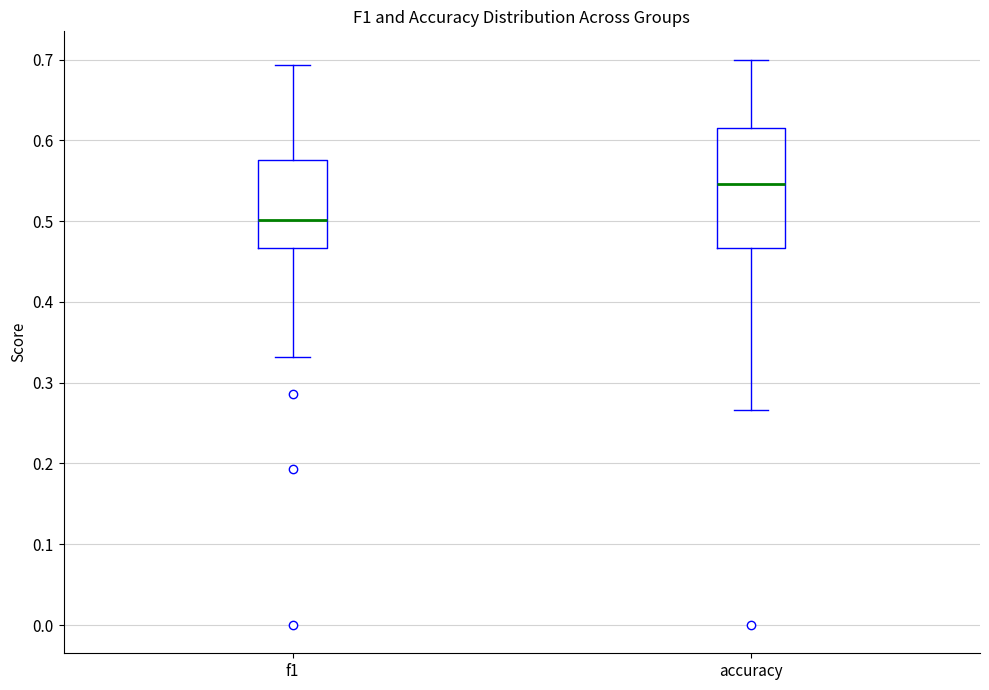

Comparing the boxes themselves (not the whiskers), which one is the tallest?

accuracy